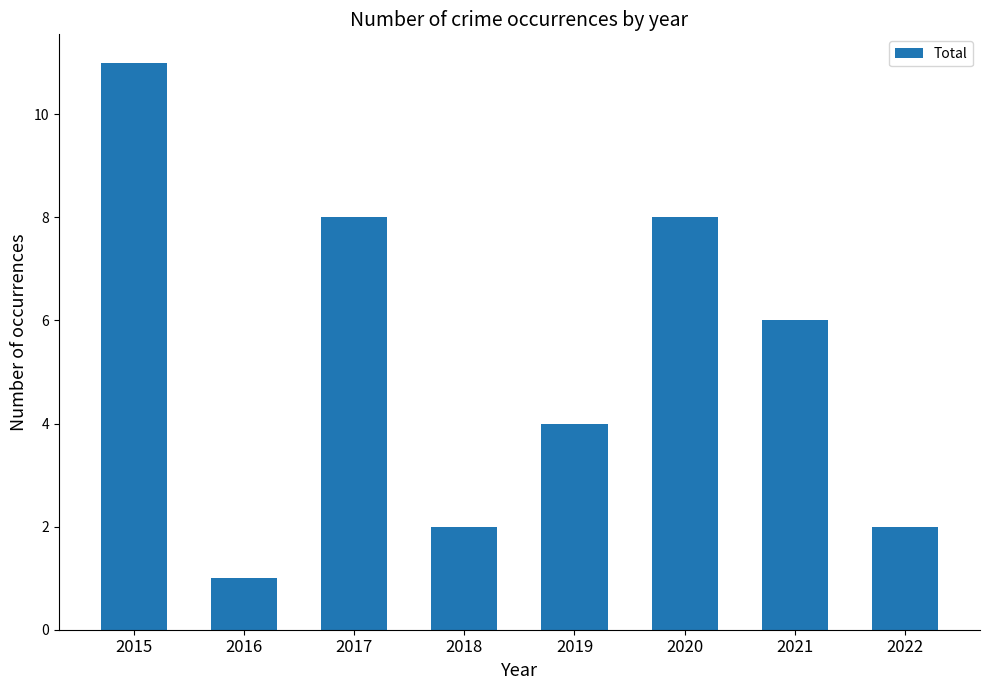

Reading left to right, list all the values displayed in this chart.

2015=11	2016=1	2017=8	2018=2	2019=4	2020=8	2021=6	2022=2